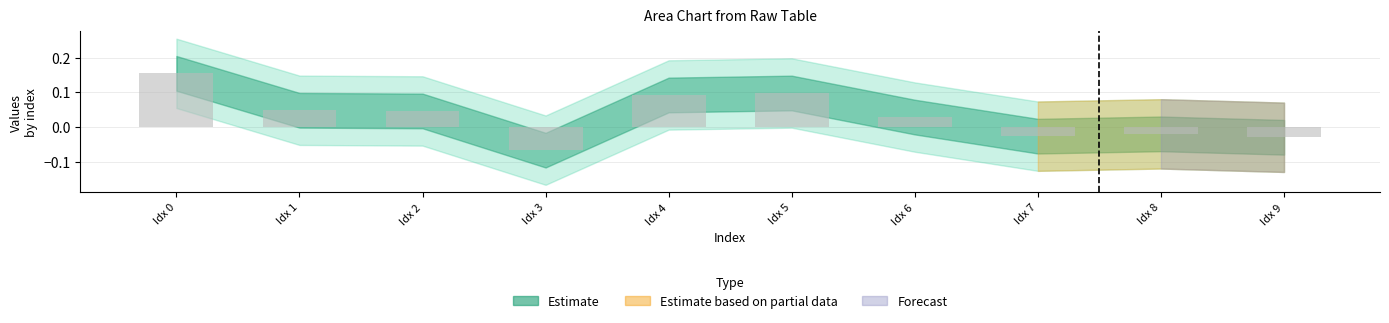

Which label corresponds to the smallest value in the chart?

Idx 3